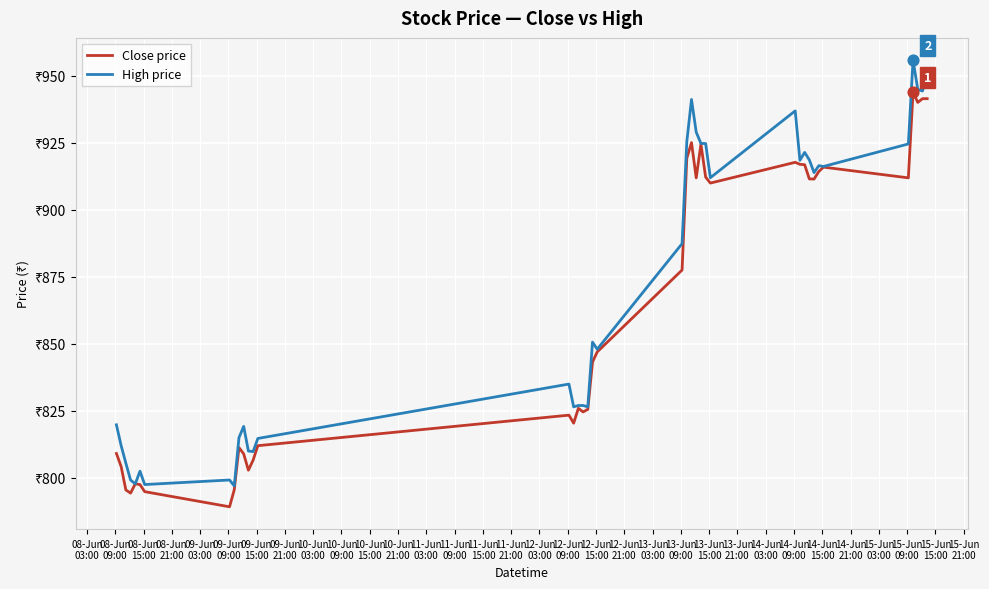

What are all the series names shown in the legend?

Close price, High price